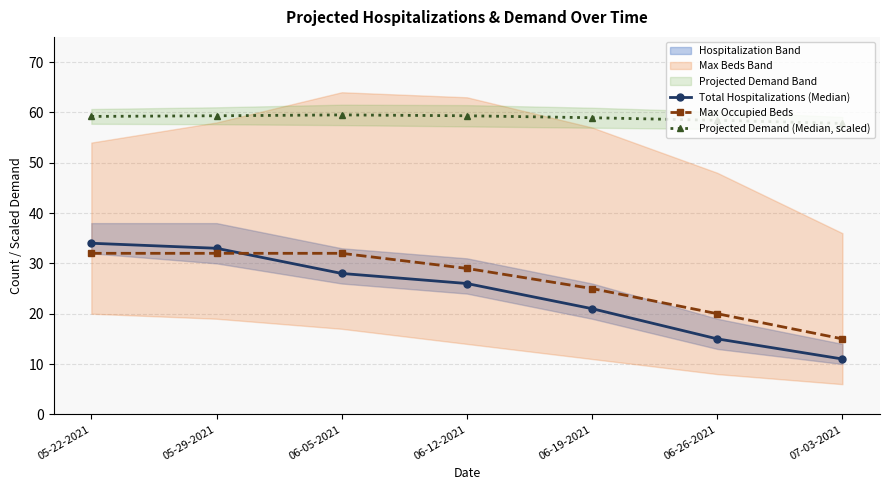

Rank the series at 05-29-2021 from lowest to highest value.

Max Occupied Beds, Total Hospitalizations (Median), Projected Demand (Median, scaled)